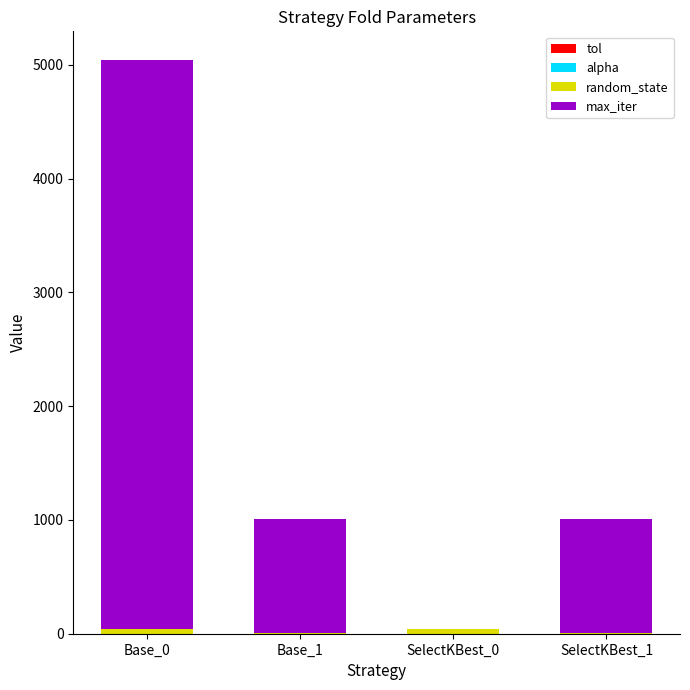

How many data points does each series have?

4